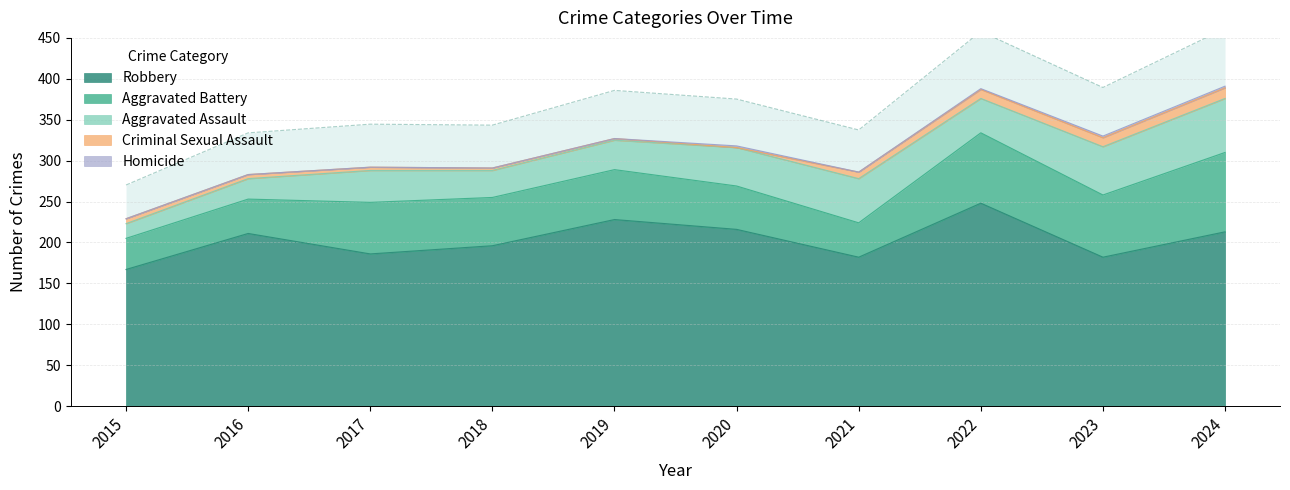

Reading left to right, extract all data points from this chart.

Robbery: 2015=167	2016=211	2017=186	2018=196	2019=228	2020=216	2021=182	2022=248	2023=182	2024=213
Aggravated Battery: 2015=38	2016=42	2017=63	2018=59	2019=61	2020=53	2021=42	2022=86	2023=76	2024=97
Aggravated Assault: 2015=18	2016=25	2017=39	2018=33	2019=36	2020=47	2021=54	2022=42	2023=59	2024=66
Criminal Sexual Assault: 2015=6	2016=5	2017=4	2018=3	2019=2	2020=0	2021=8	2022=11	2023=11	2024=13
Homicide: 2015=0	2016=0	2017=0	2018=0	2019=0	2020=2	2021=0	2022=1	2023=2	2024=2